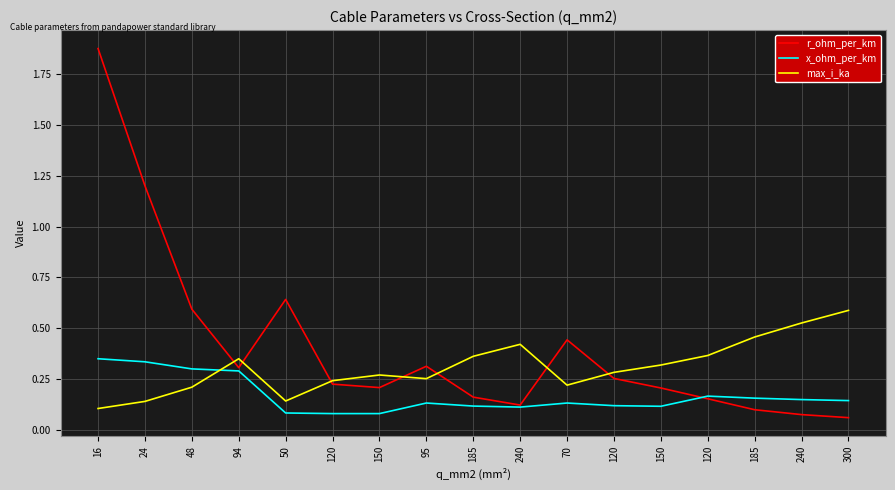

Which series has the widest spread of values?

r_ohm_per_km